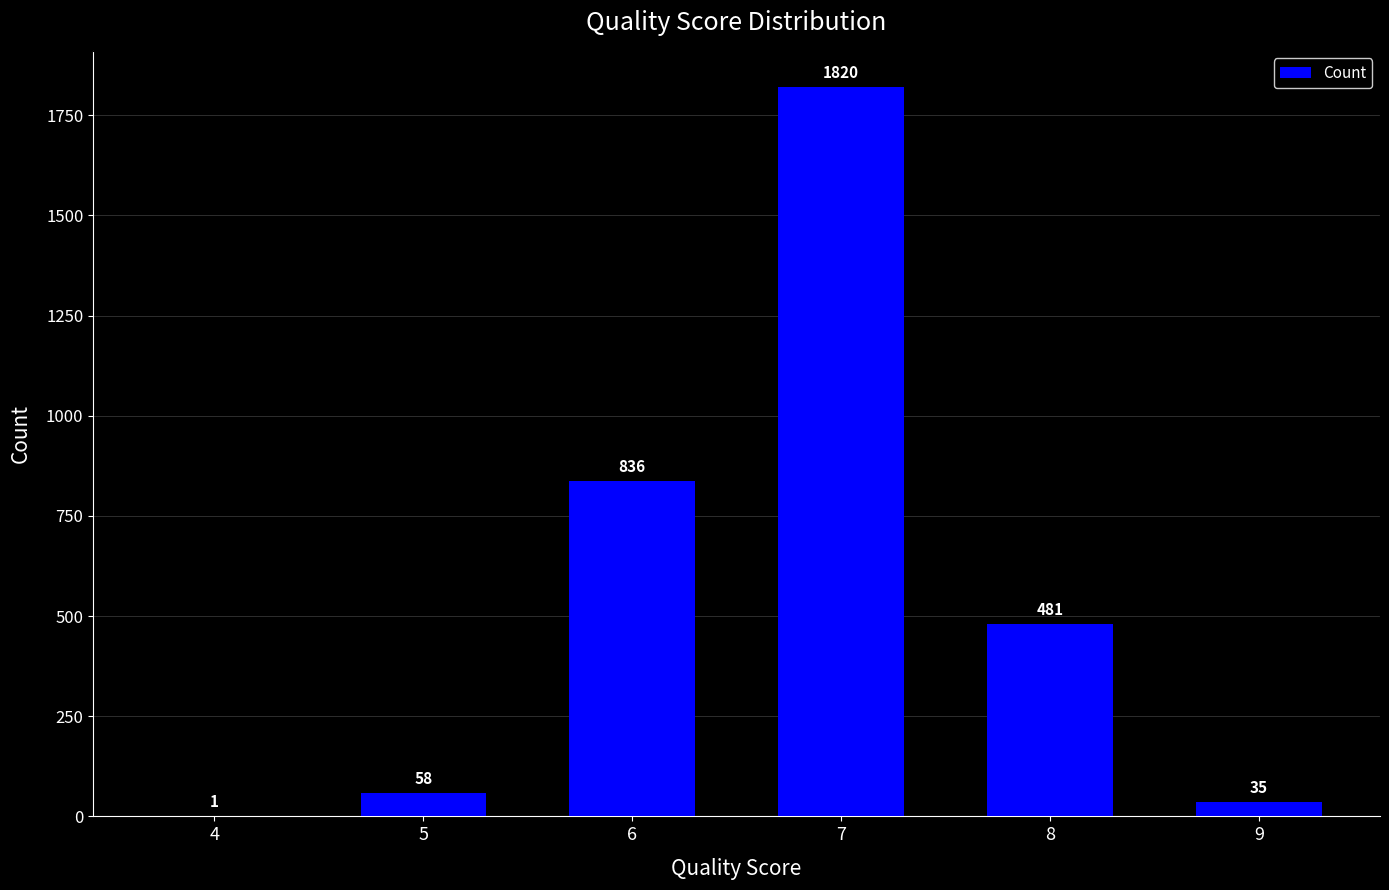

Are the bars horizontal?

No